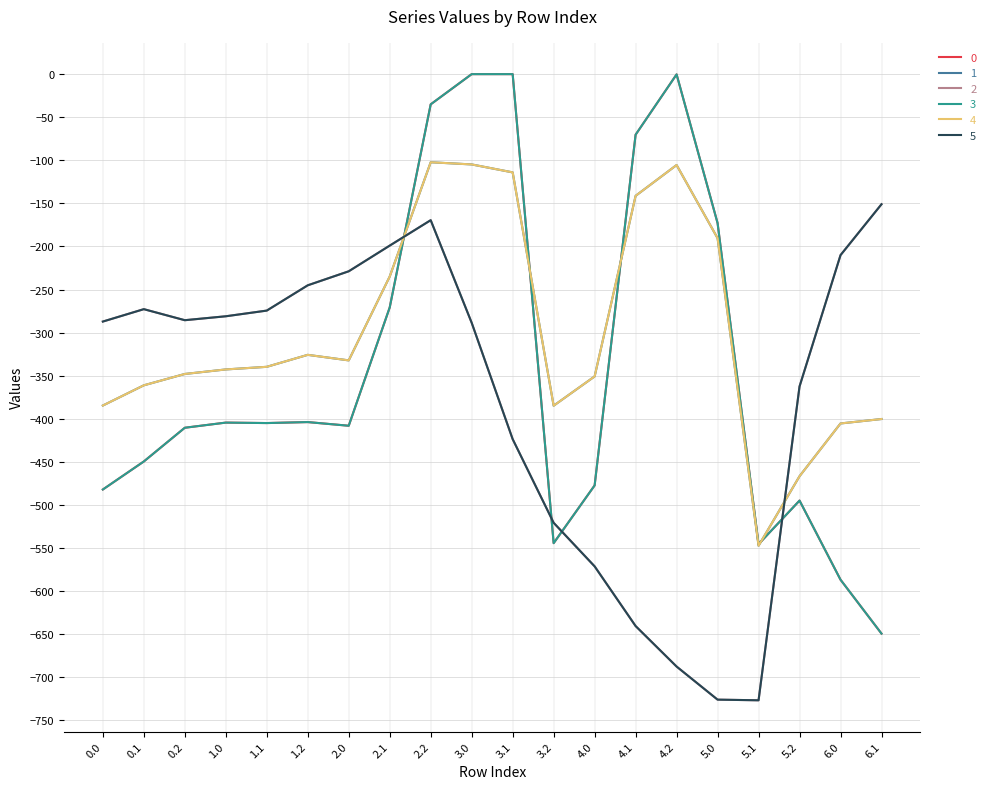

Does the chart display data point markers on the line(s)?

No